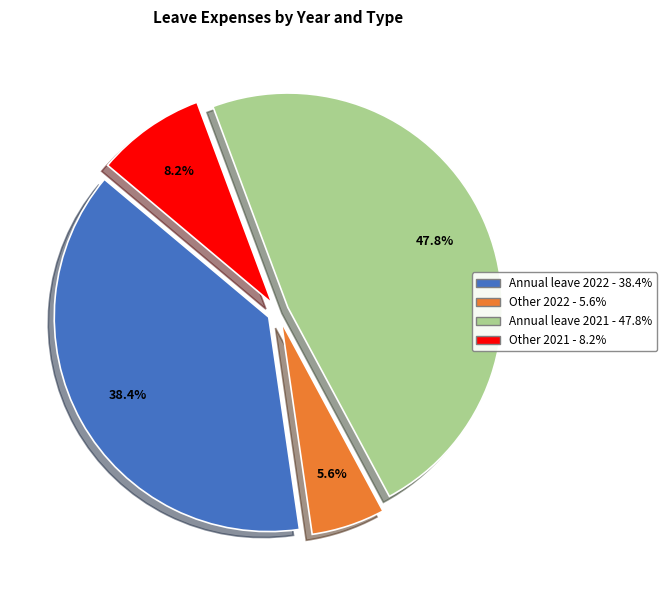

How many slices are in this pie chart?

4